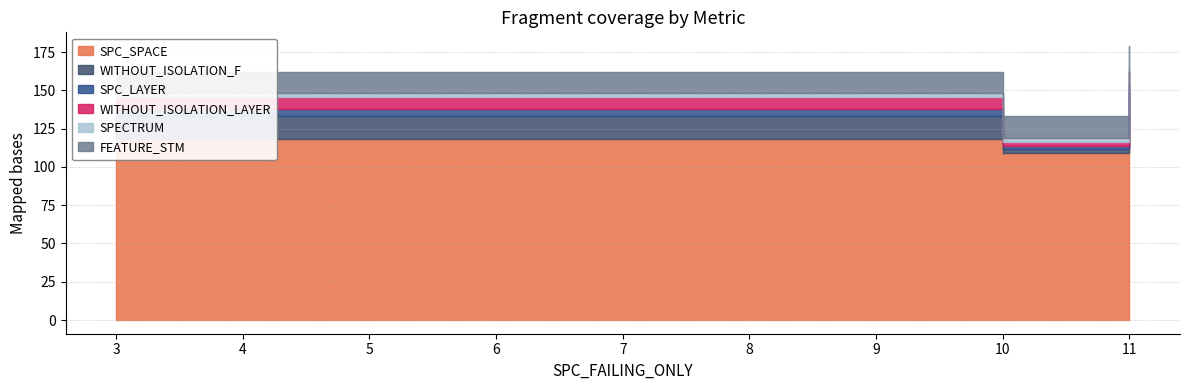

Which series has the widest spread of values?

SPC_SPACE